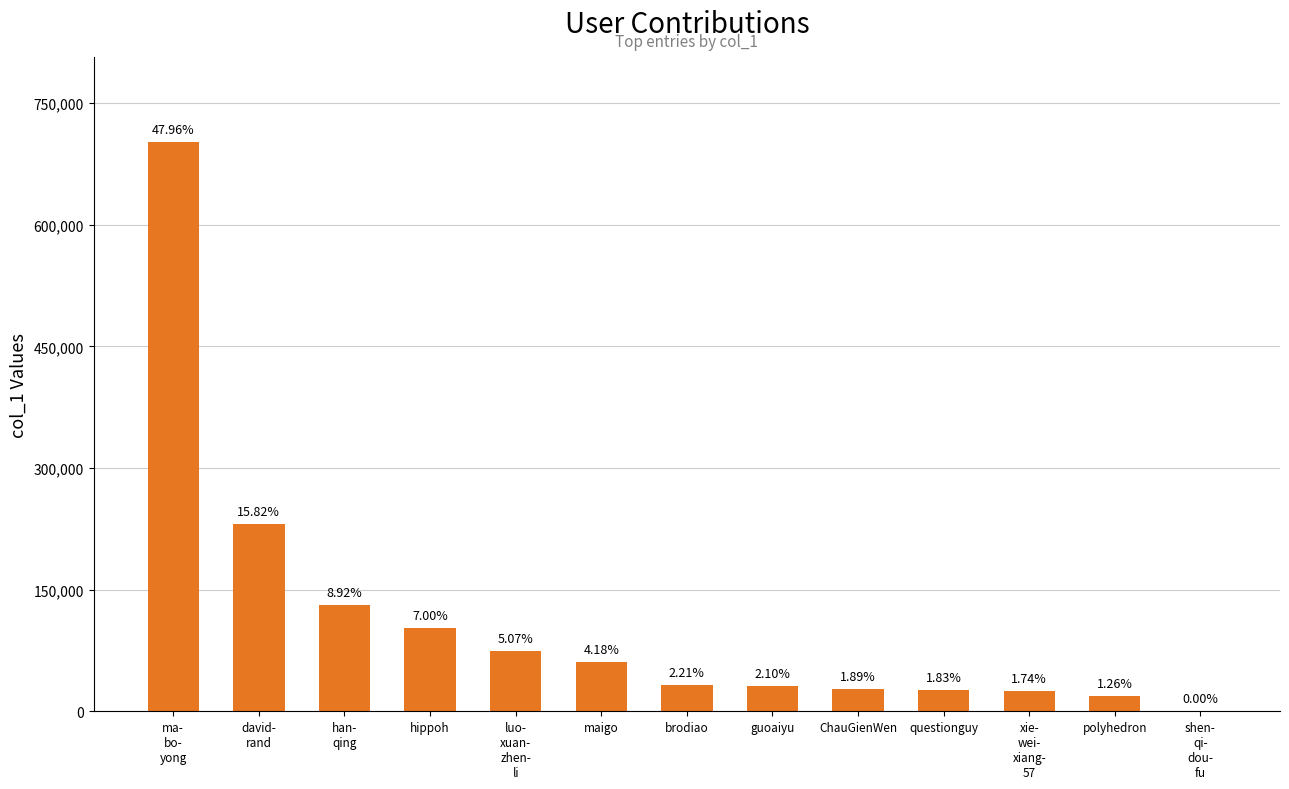

Are the bars horizontal?

No